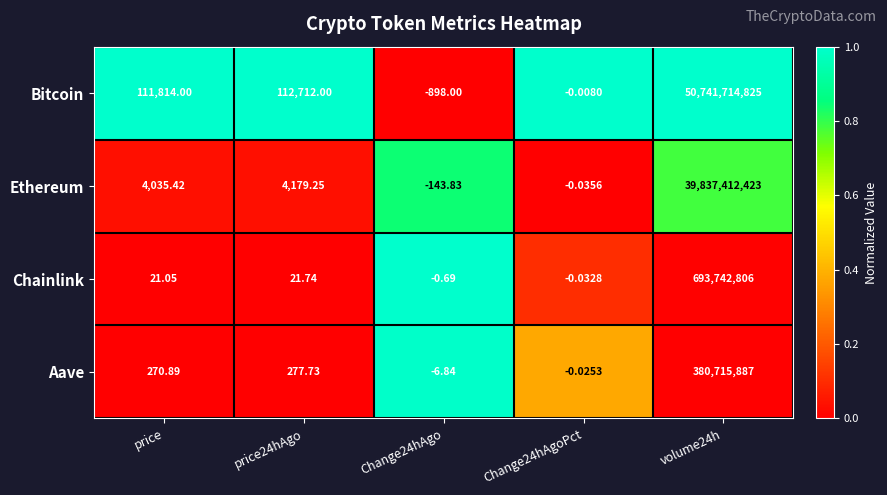

Between price24hAgo and Change24hAgoPct, which series saw the biggest shift?

Bitcoin